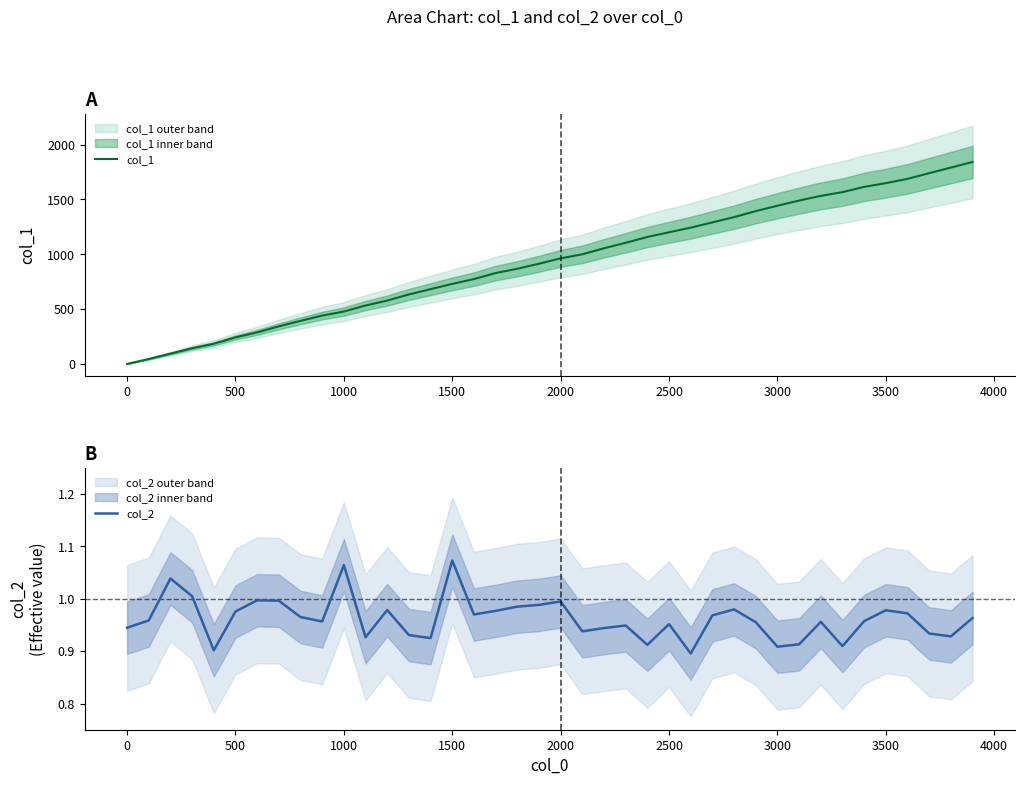

How many positive values does the col_1 series have?

39